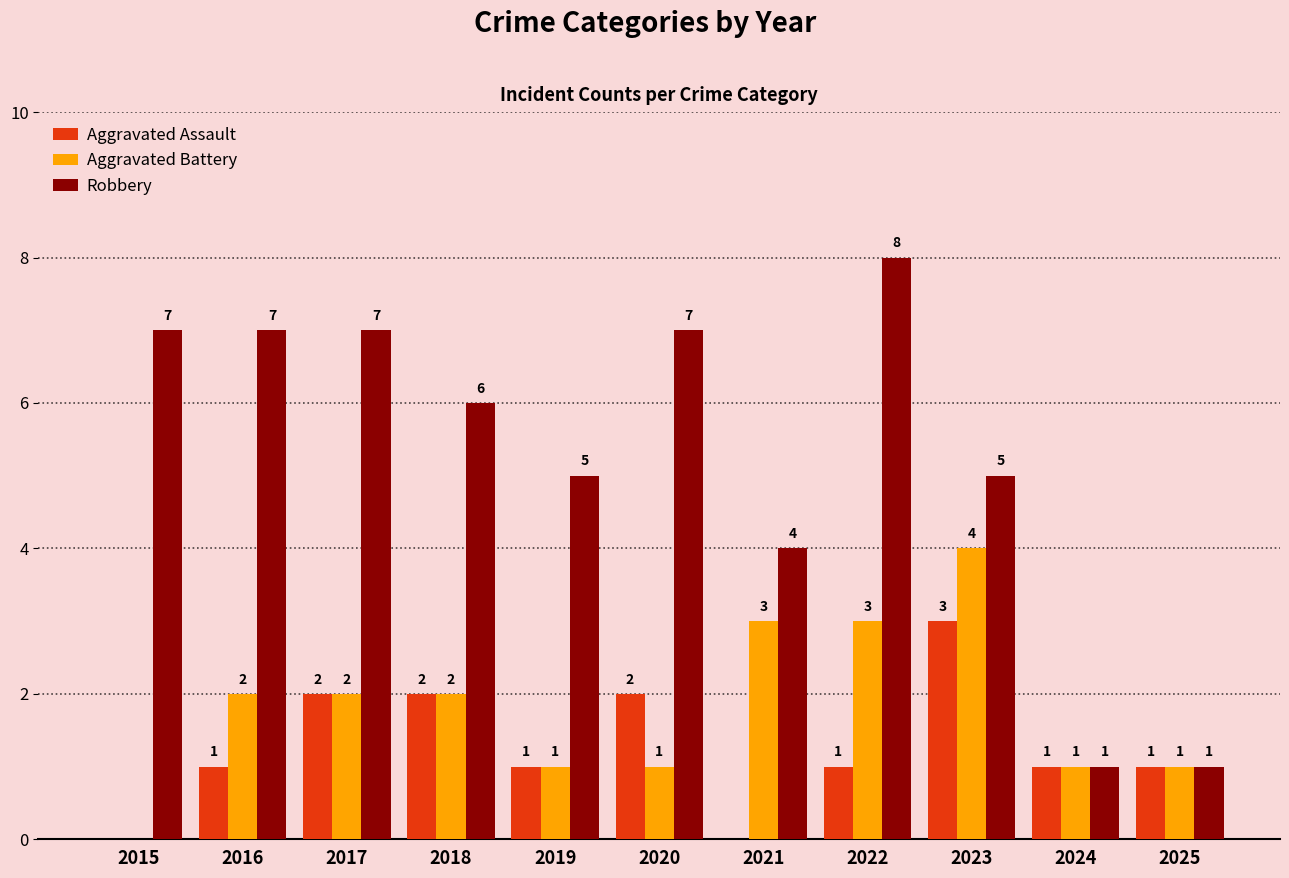

Reading right to left, what are all the values shown in this chart?

Aggravated Assault: 1	1	3	1	0	2	1	2	2	1	0
Aggravated Battery: 1	1	4	3	3	1	1	2	2	2	0
Robbery: 1	1	5	8	4	7	5	6	7	7	7